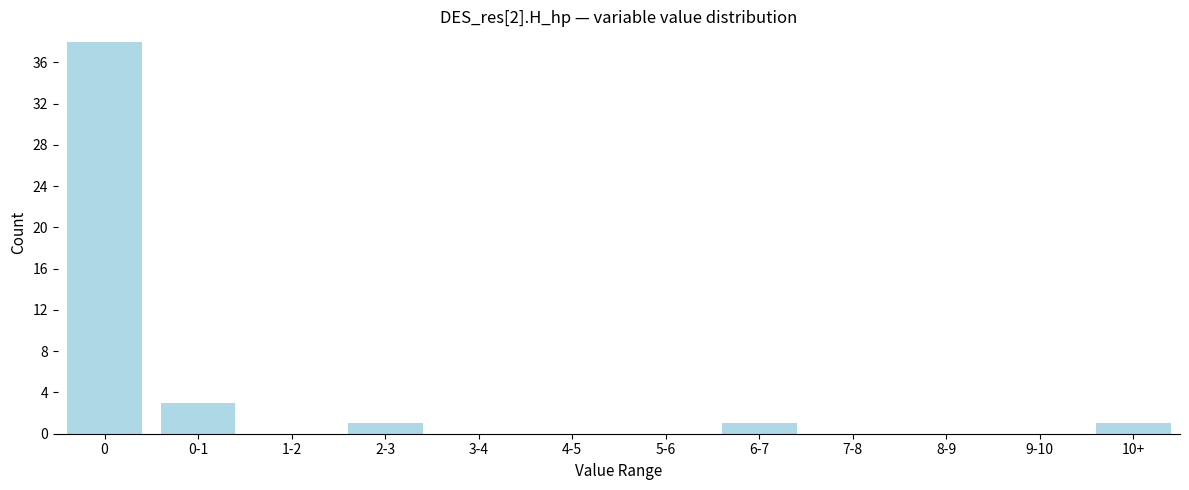

Reading right to left, what are all the values shown in this chart?

10+=1	9-10=0	8-9=0	7-8=0	6-7=1	5-6=0	4-5=0	3-4=0	2-3=1	1-2=0	0-1=3	0=38